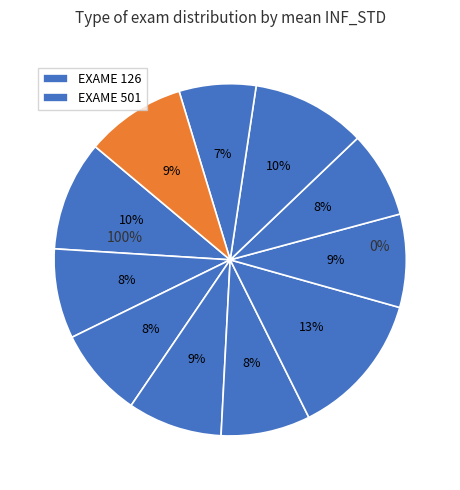

Is it true that 127 is 16% of the pie?

False